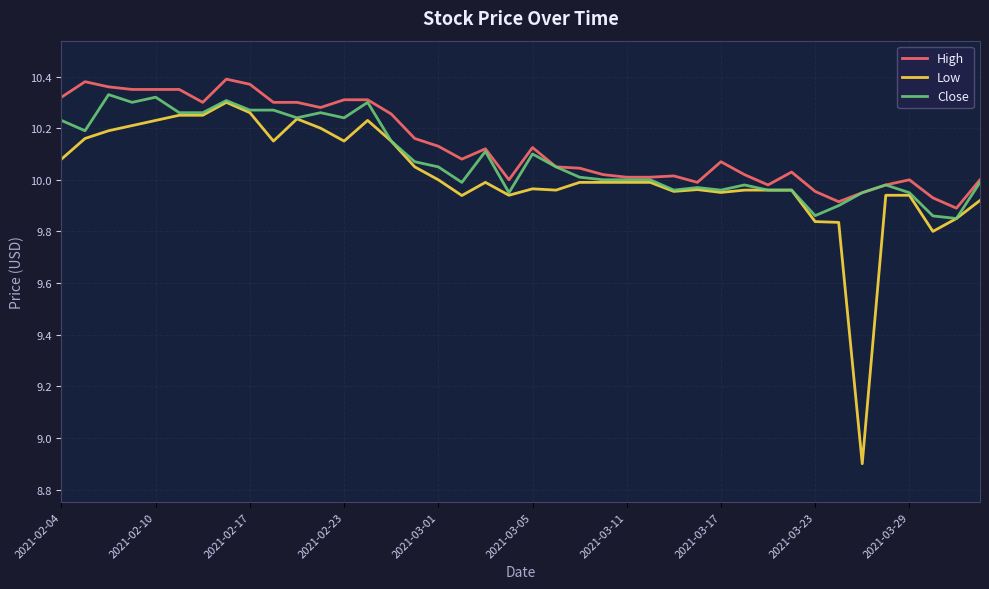

Which series has the largest total across all categories?

High